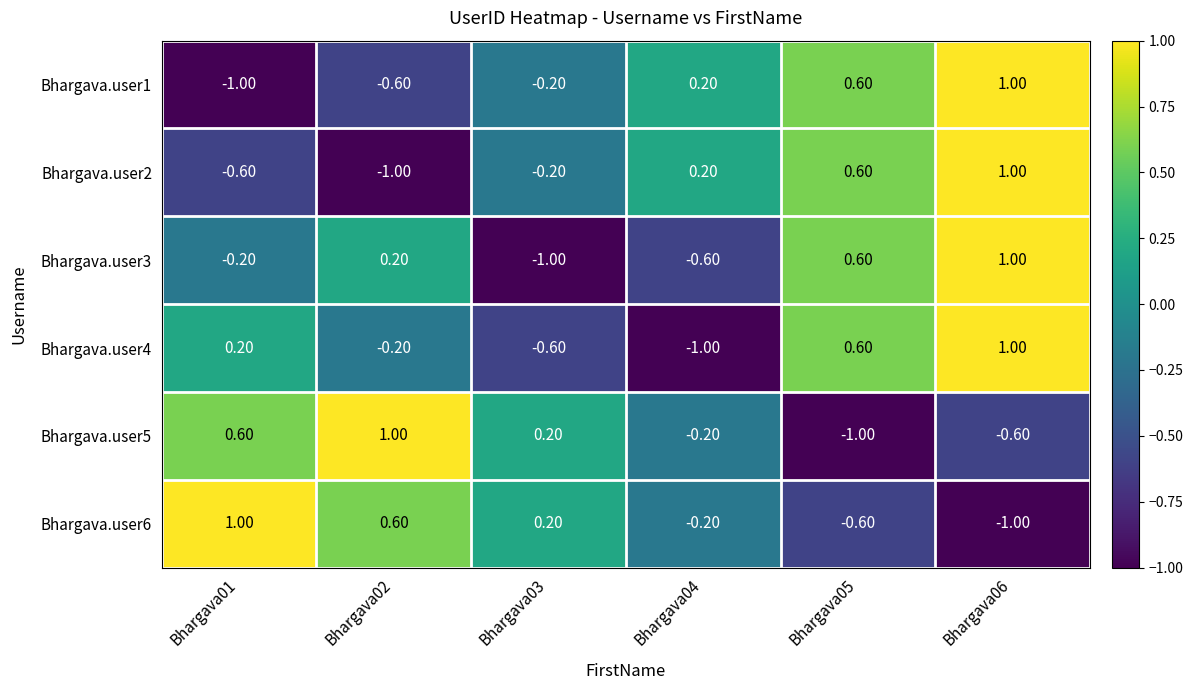

At how many categories does at least one series exceed 0?

6